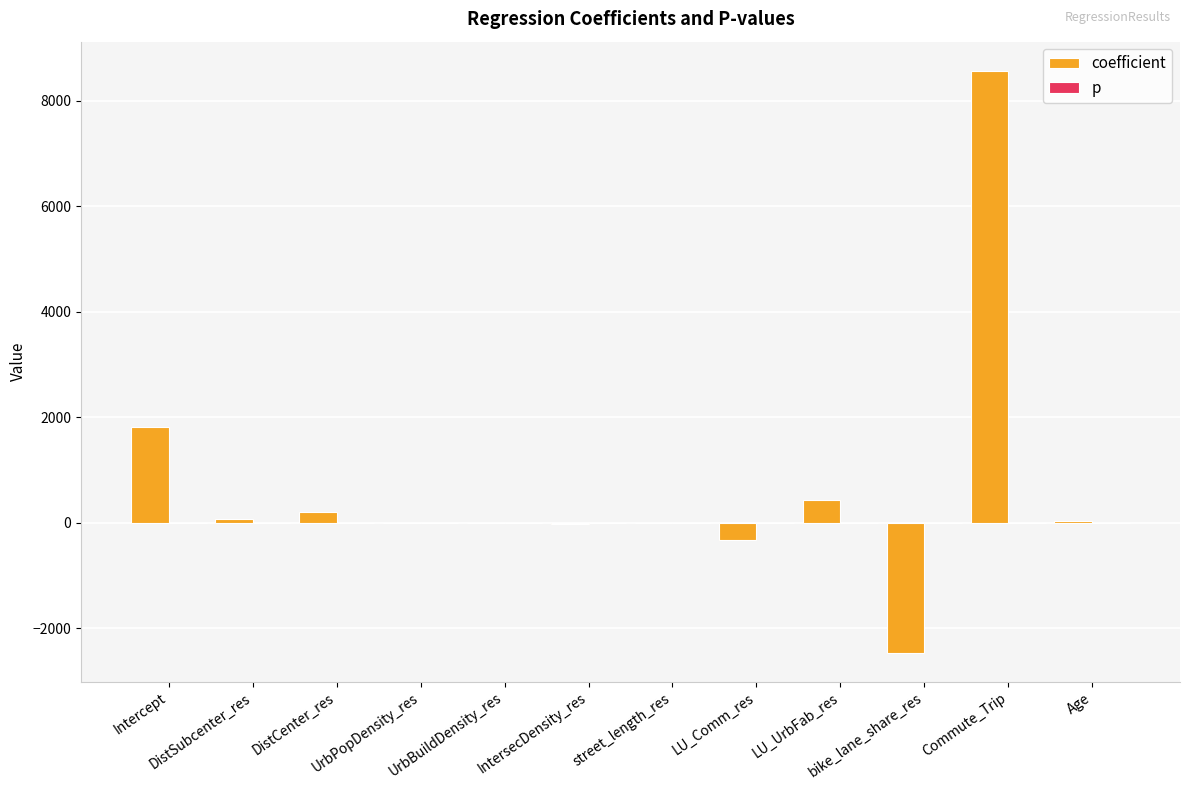

What is the maximum value for coefficient?

8569.6